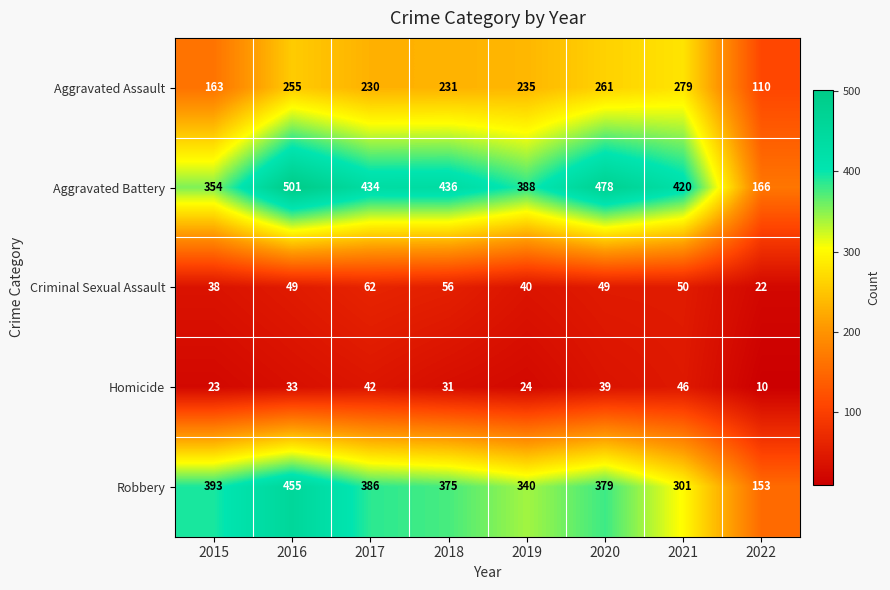

What value does the Criminal Sexual Assault series have at 2015, to the nearest 10?

40